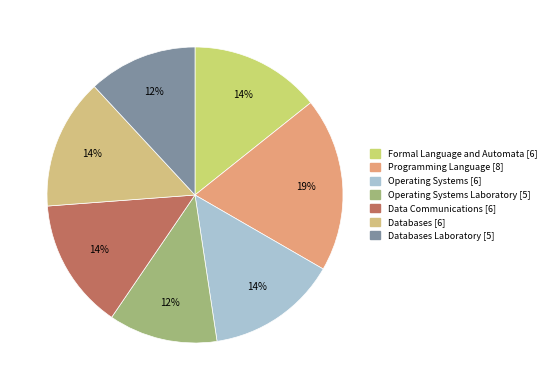

To the nearest percent, what is the average slice percentage?

14%